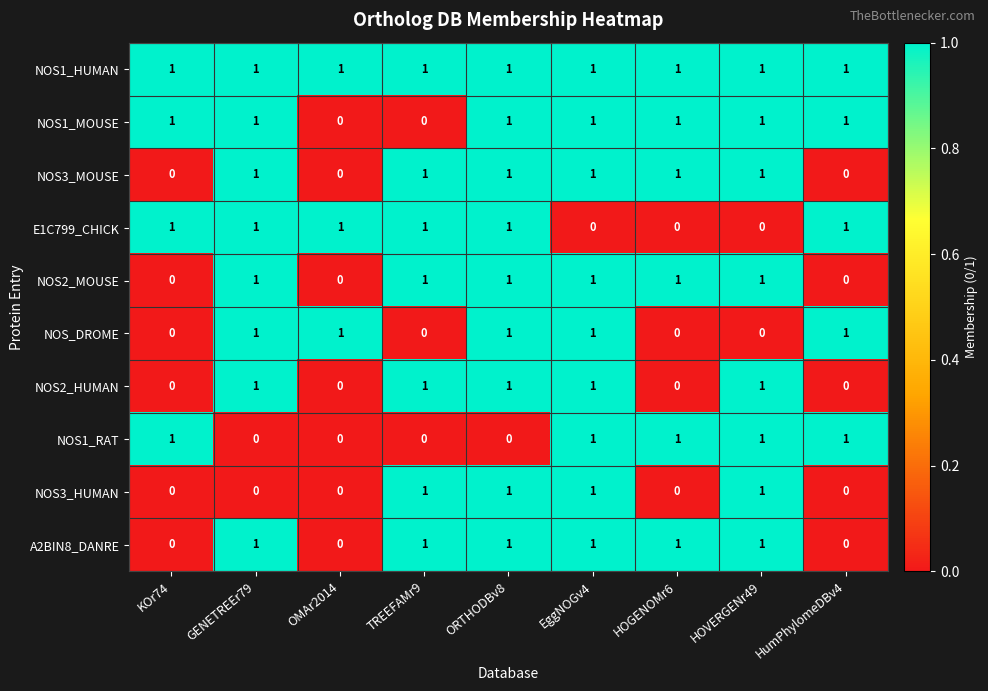

Count the NOS2_HUMAN values in the range 0 to 1.

9